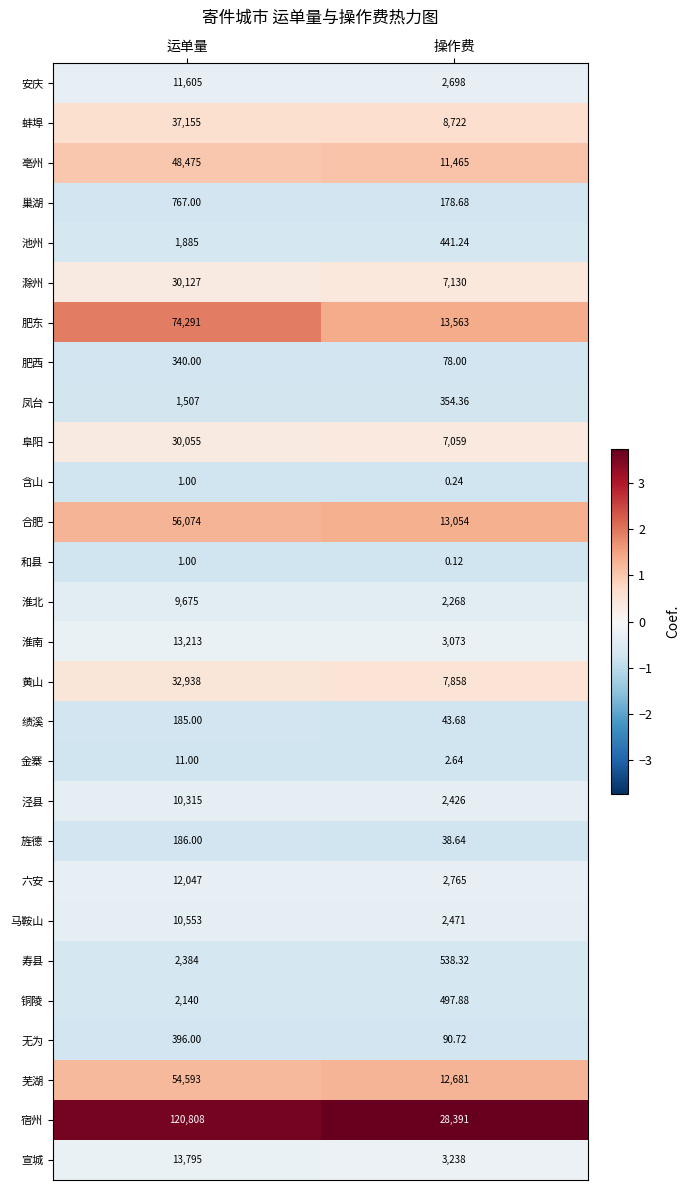

Which series has the largest total across all categories?

宿州